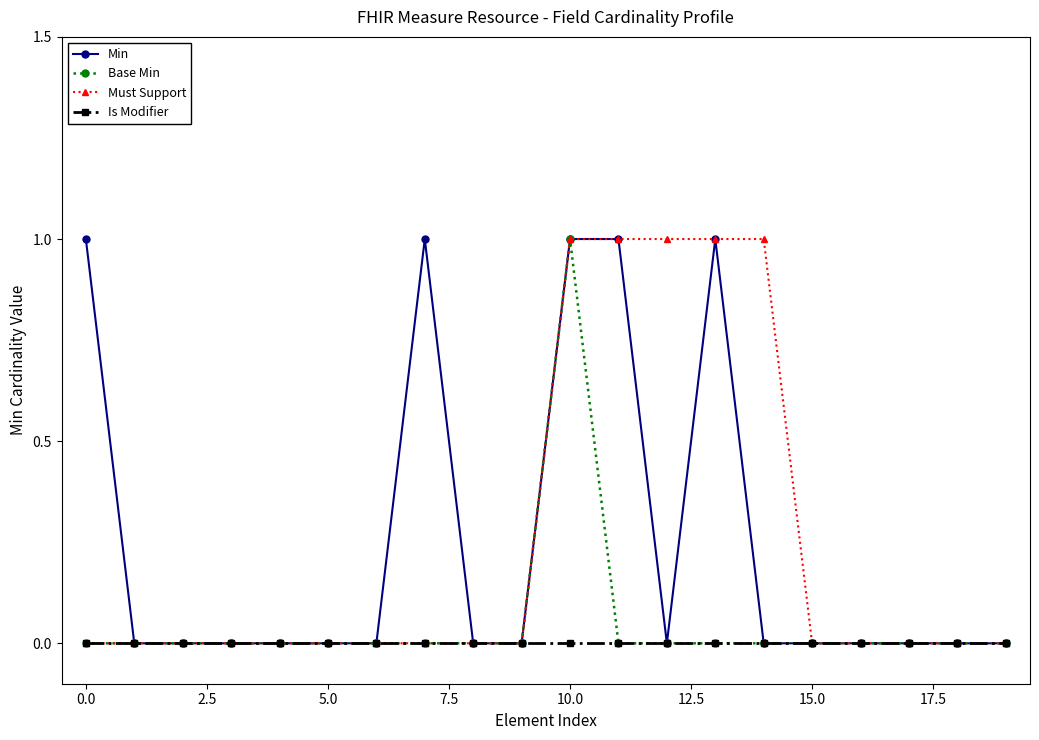

What is the value of the Min point at the 14th from the left?

1